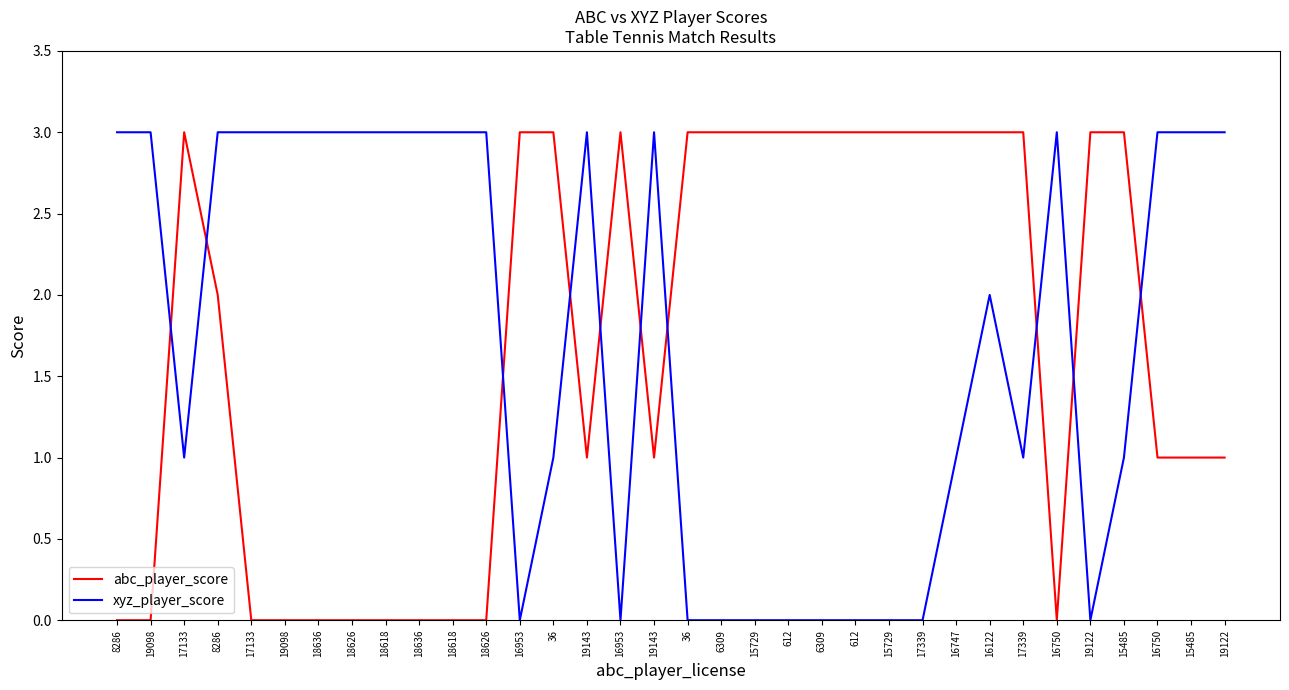

What is the total value across all series at 17133?

4